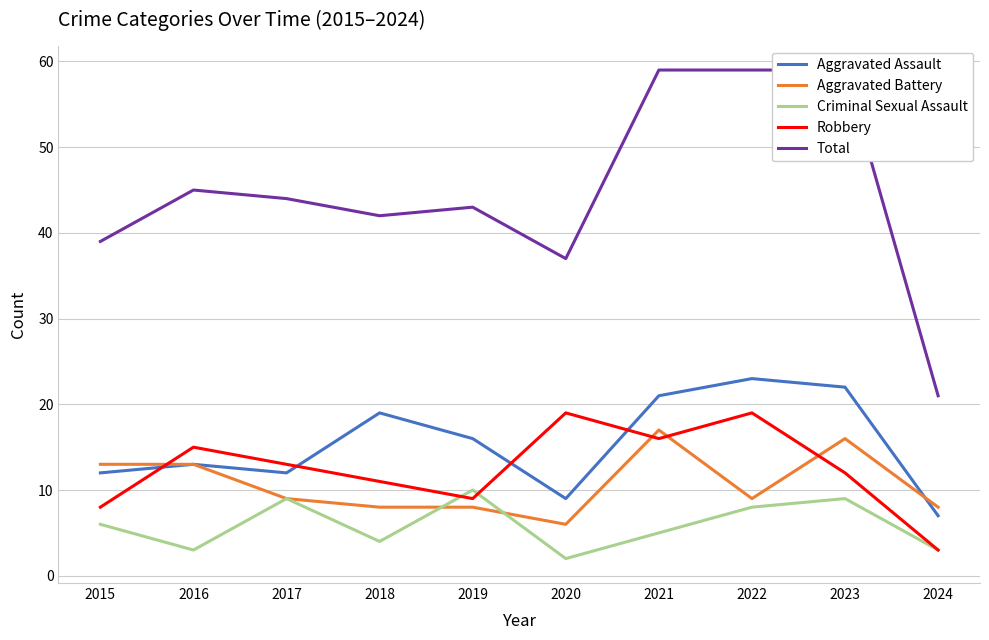

What are all the series names shown in the legend?

Aggravated Assault, Aggravated Battery, Criminal Sexual Assault, Robbery, Total